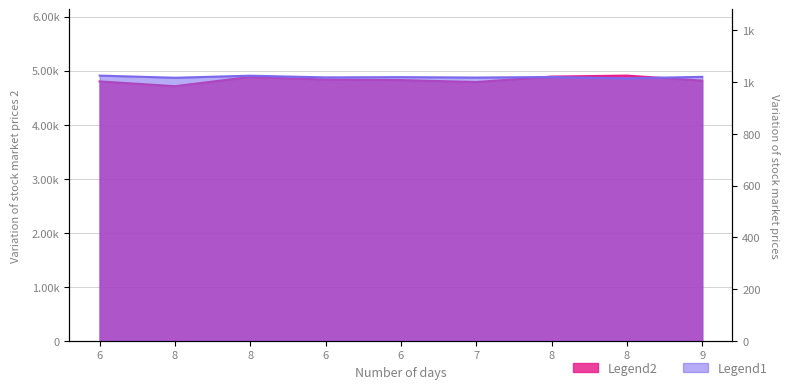

Reading left to right, transcribe all the data shown in this chart.

col_3: 6=4802.5	8=4714.0	8=4885.5	6=4837.0	6=4827.0	7=4790.5	8=4892.0	8=4910.0	9=4816.5
col_2: 6=1025.1	8=1016.7	8=1024.7	6=1018.2	6=1019.1	7=1017.5	8=1019.7	8=1014.5	9=1020.3